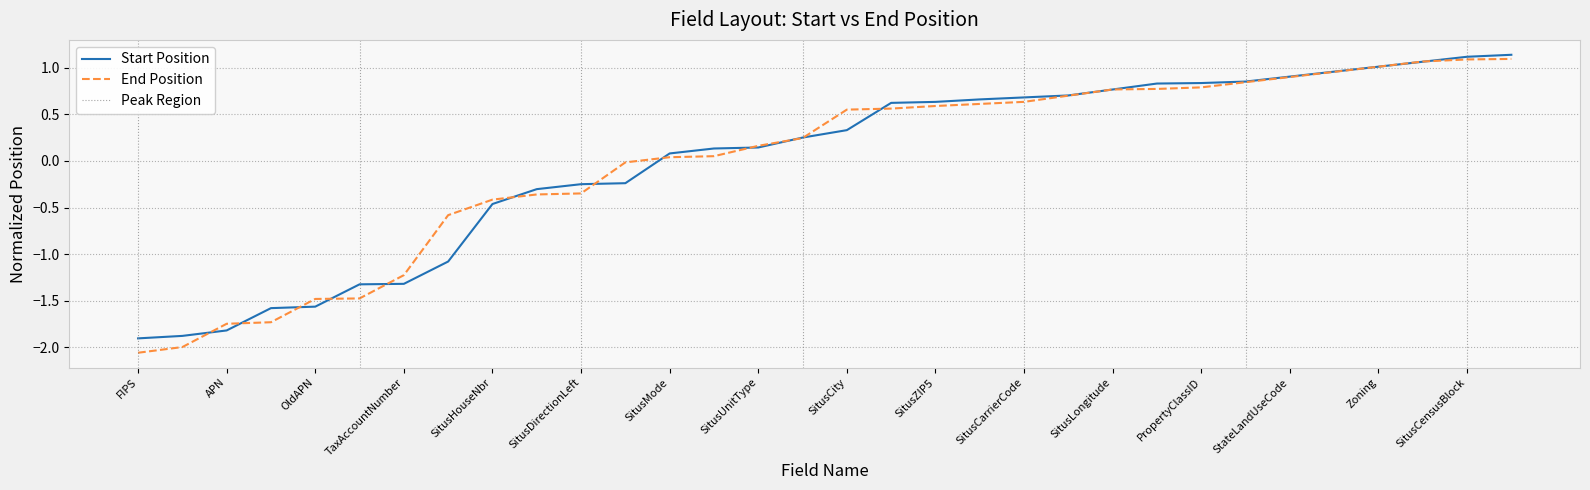

How many values in the Start Position series exceed 0?

20